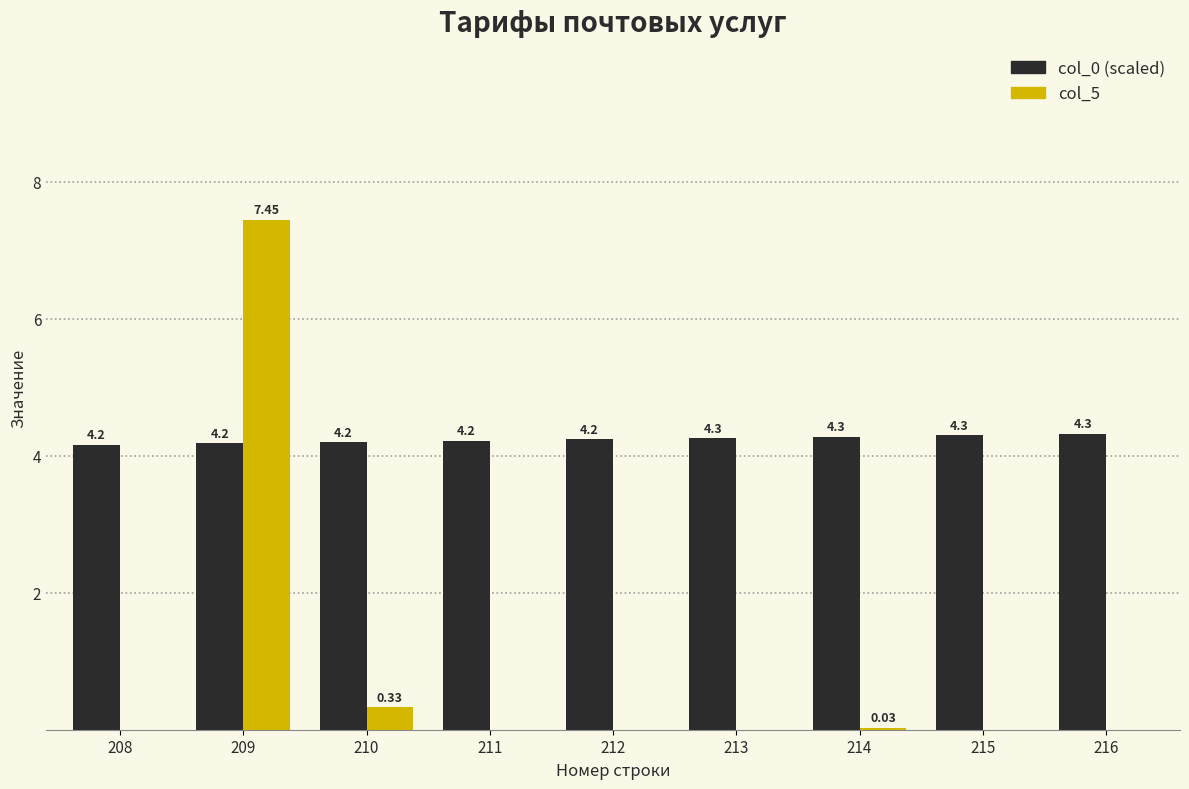

The value of col_0 (scaled) at 213 is 4.3. True or false?

True